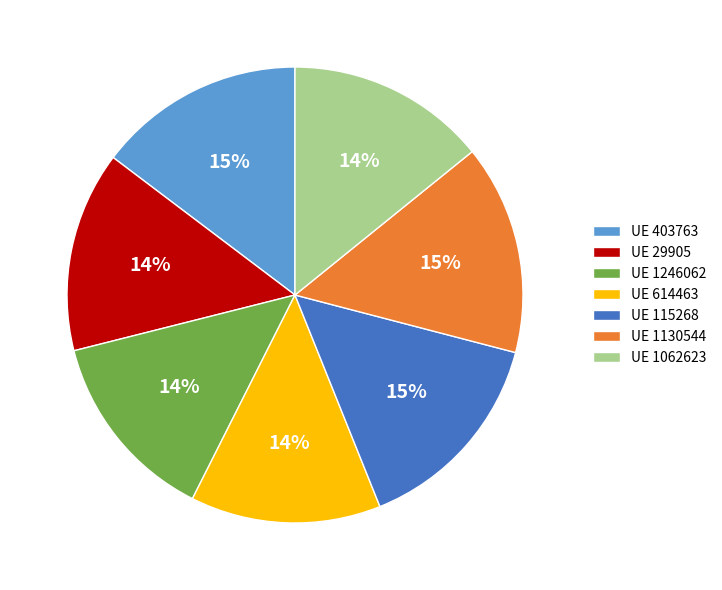

To the nearest percent, what is the average slice percentage?

14%